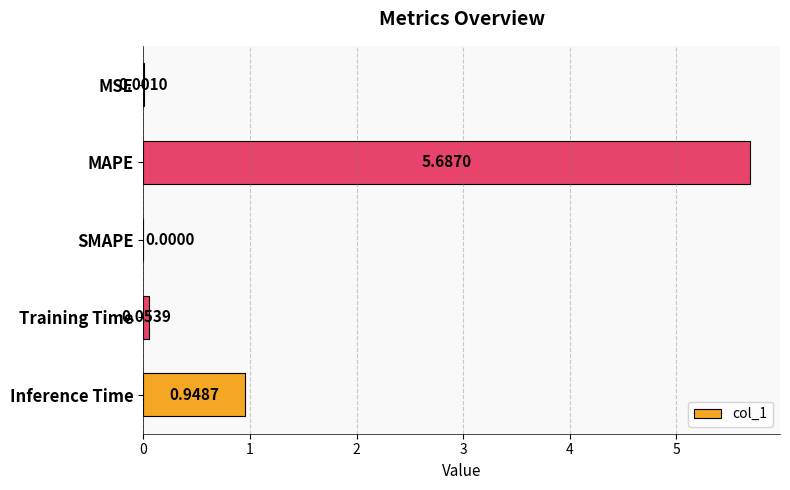

Between Inference Time and SMAPE, which is larger?

Inference Time